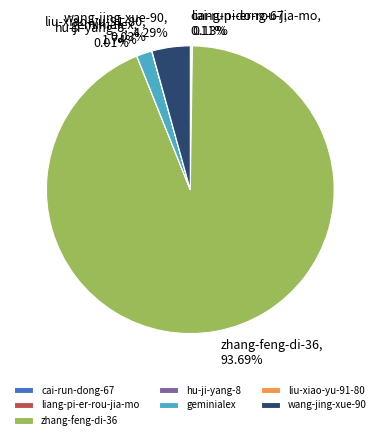

Is there a majority slice in this chart?

Yes